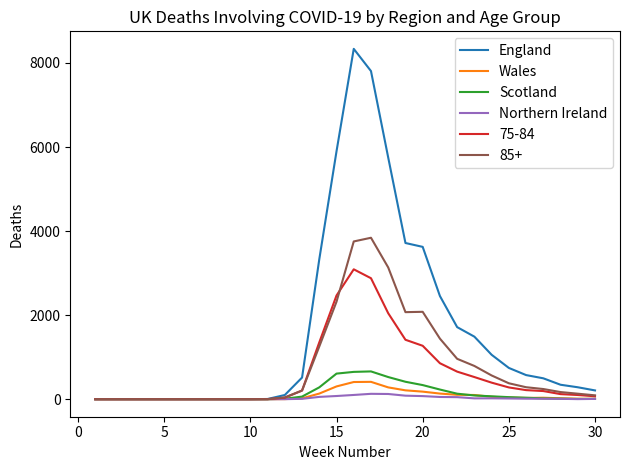

Which series has the largest total across all categories?

England